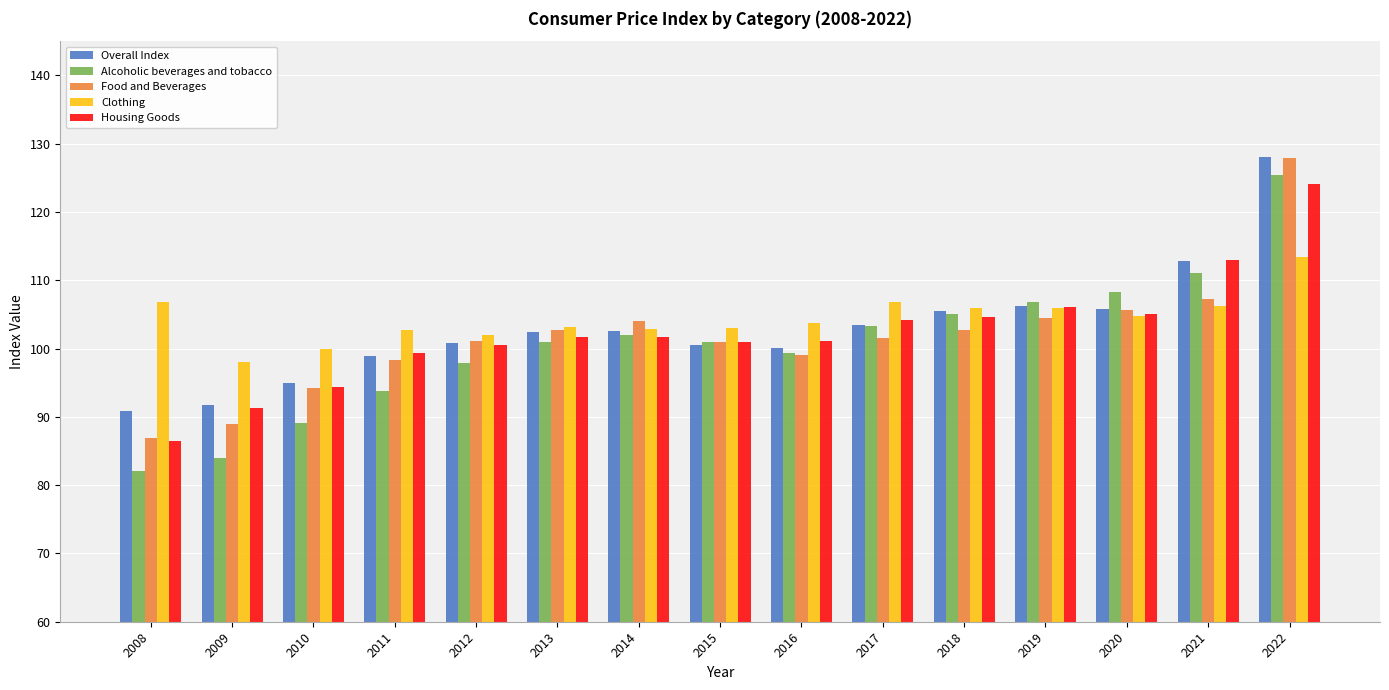

What is the total value across all series at 2021?

550.5